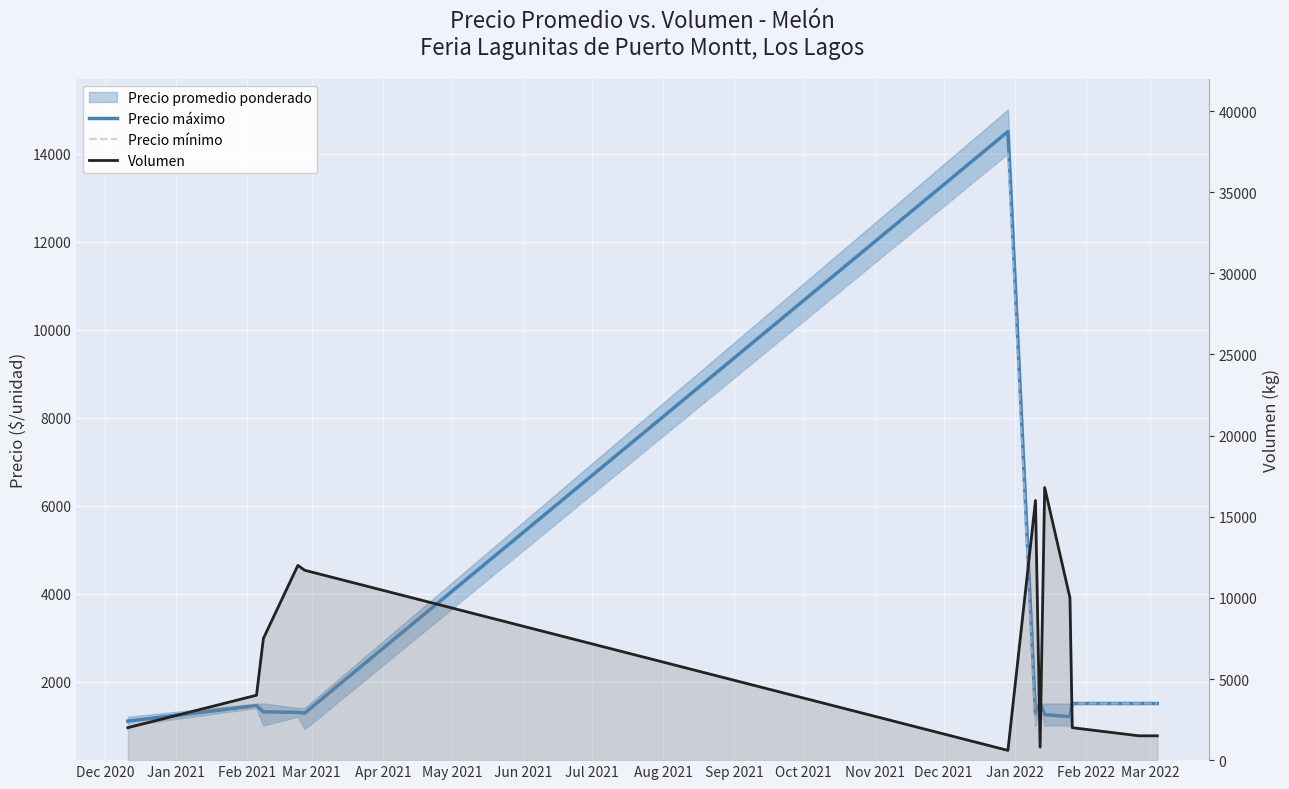

Between Nov 2021 and Jul 2021, which is larger?

Nov 2021